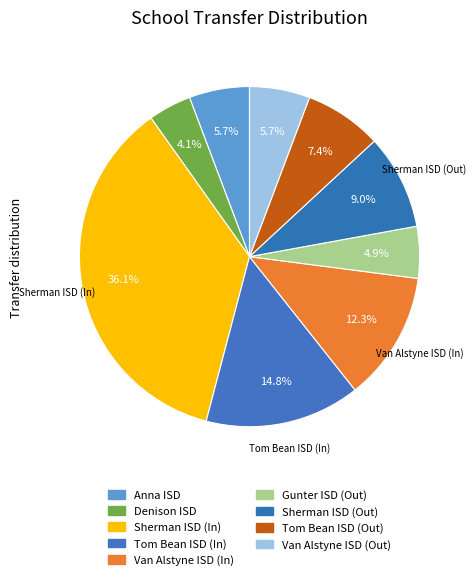

How many segments does this pie chart have?

9